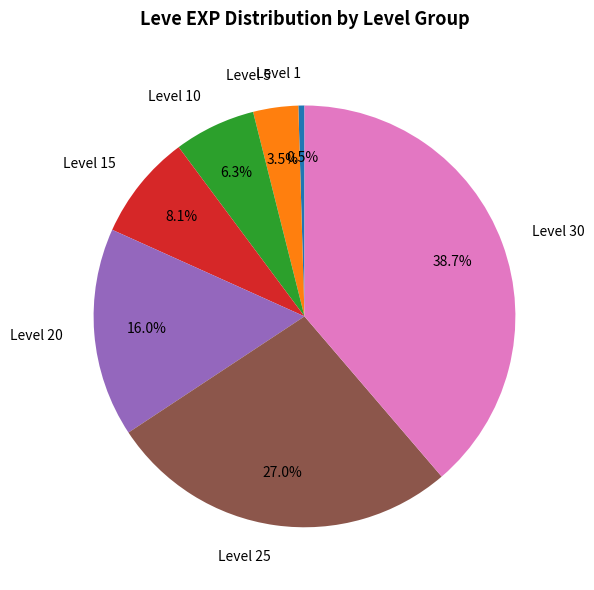

To the nearest percent, what portion does Level 15 represent?

8%